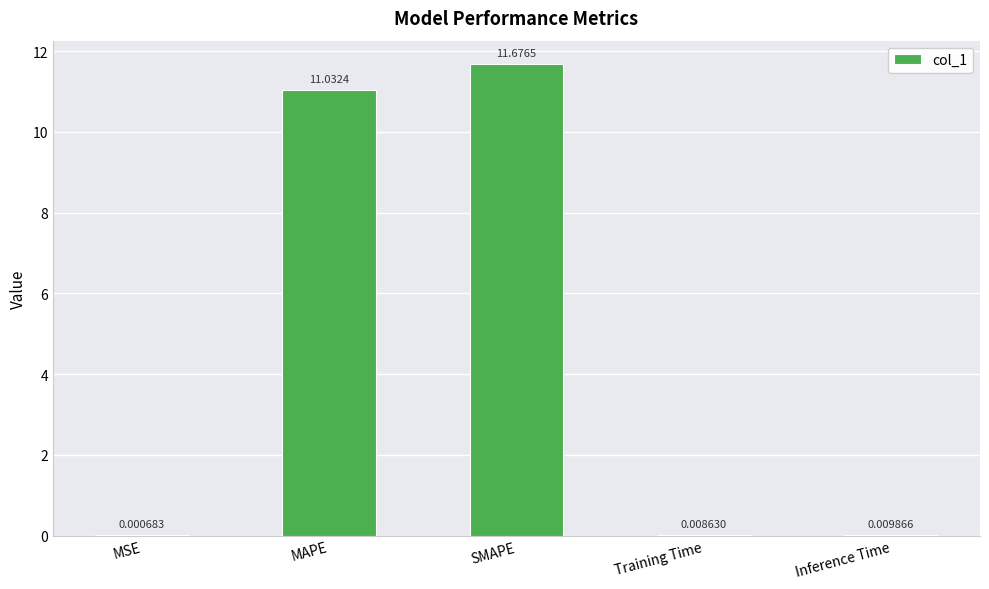

Which has a higher value, SMAPE or Inference Time?

SMAPE